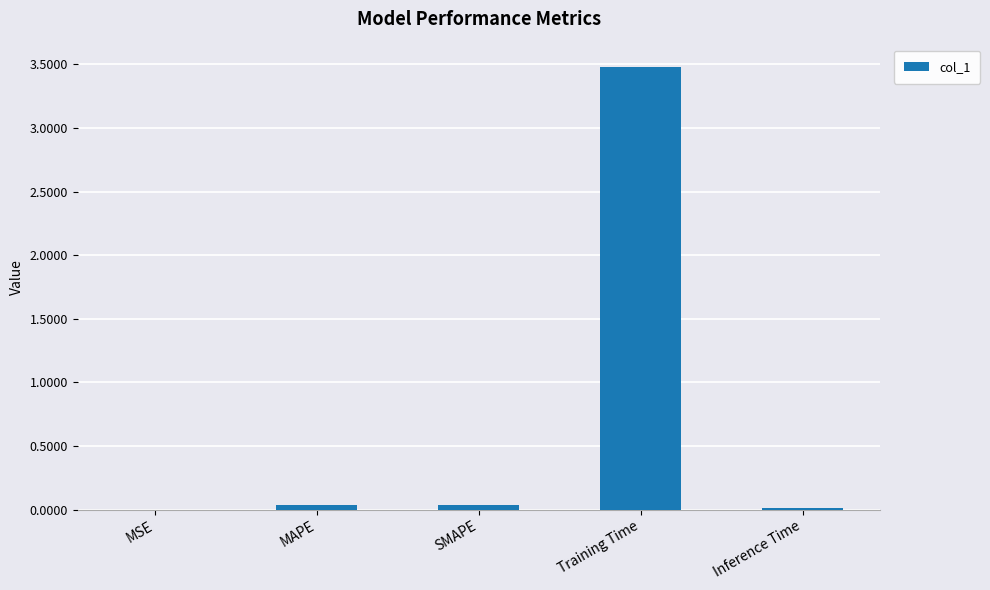

Which label corresponds to the largest value in the chart?

Training Time